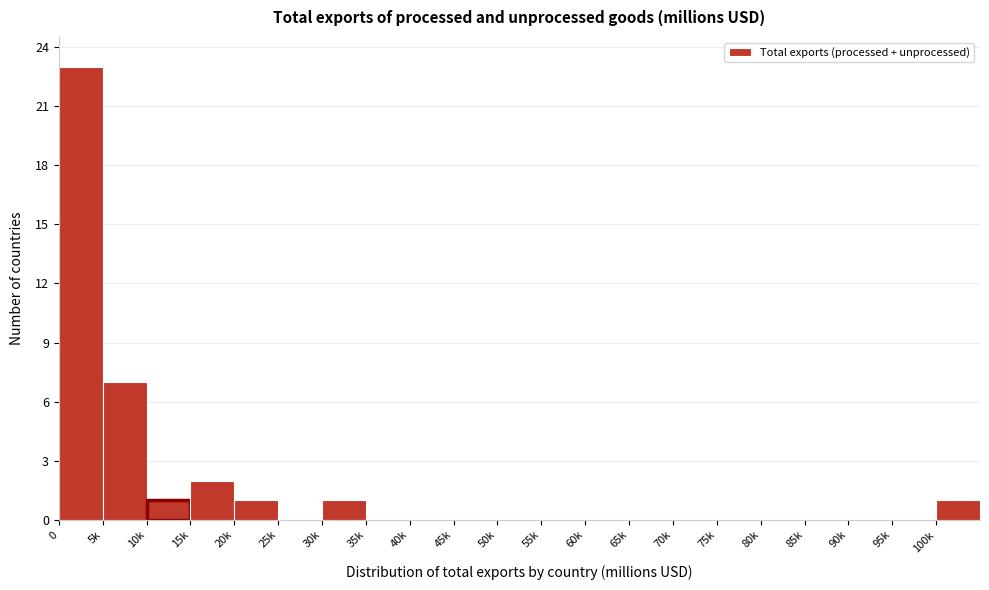

Reading right to left, transcribe all the data shown in this chart.

100k=1	95k=0	90k=0	85k=0	80k=0	75k=0	70k=0	65k=0	60k=0	55k=0	50k=0	45k=0	40k=0	35k=0	30k=1	25k=0	20k=1	15k=2	10k=1	5k=7	0=23